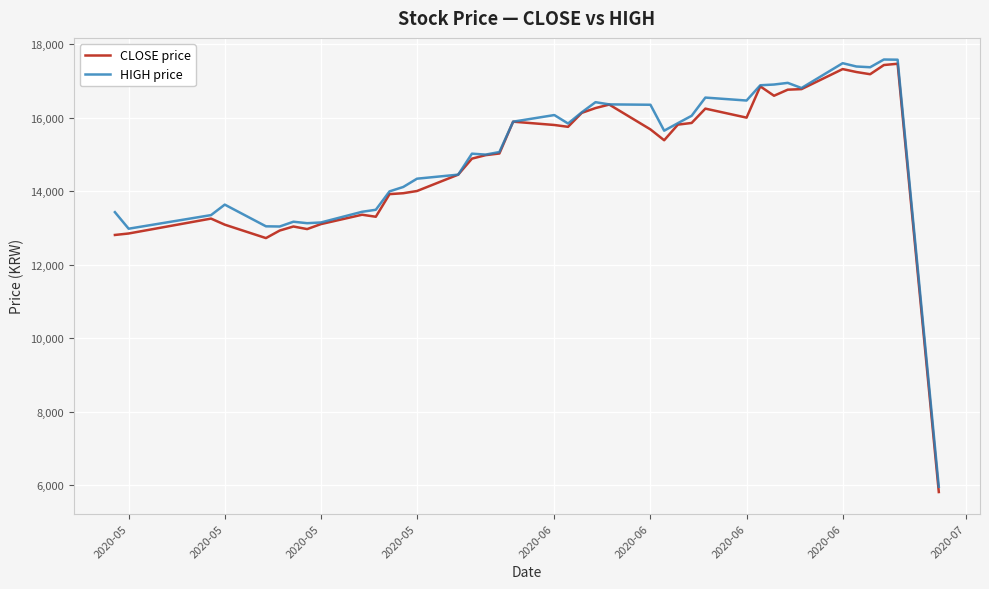

True or false: HIGH price and CLOSE price cross at least once.

False